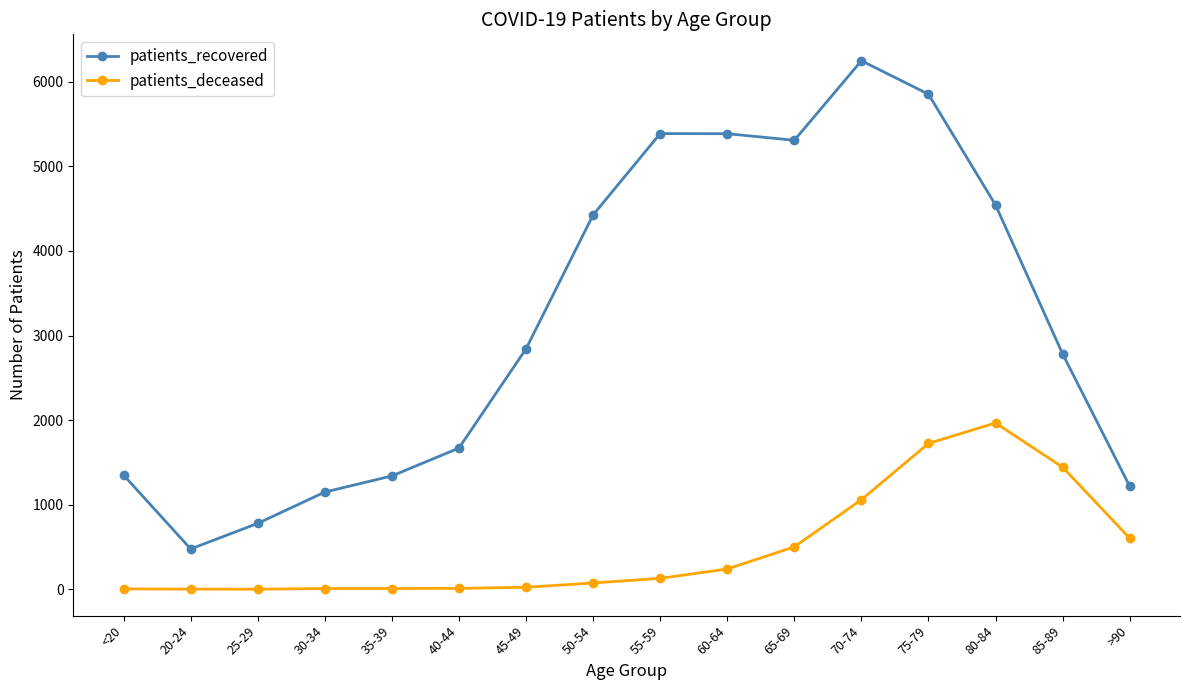

True or false: patients_recovered and patients_deceased intersect in this chart.

False